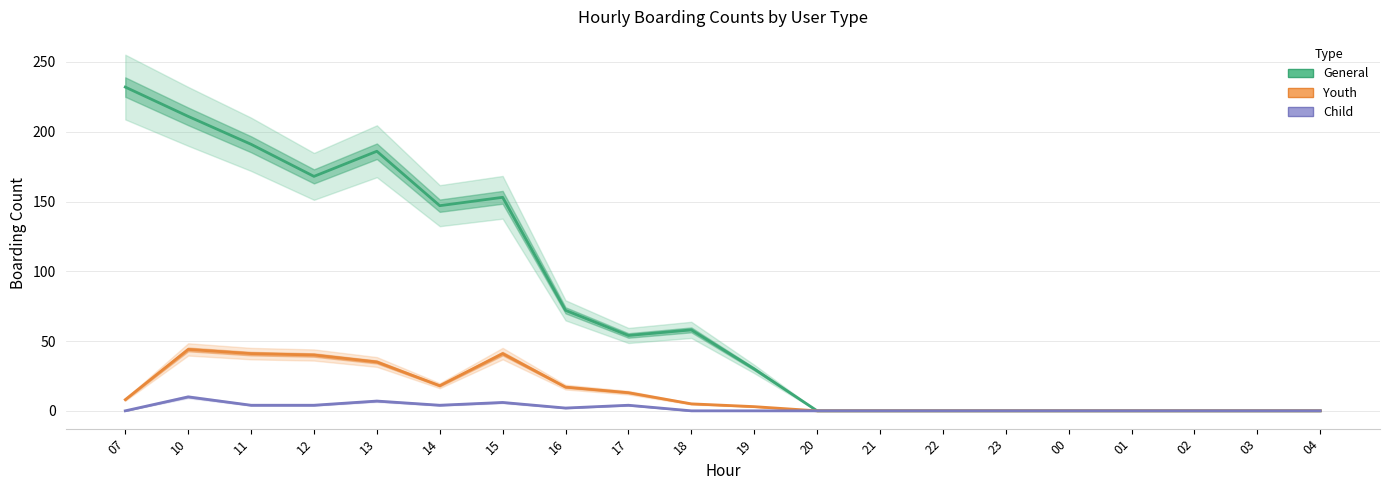

Is the value of General at 17 greater than the value of Youth at 21?

Yes